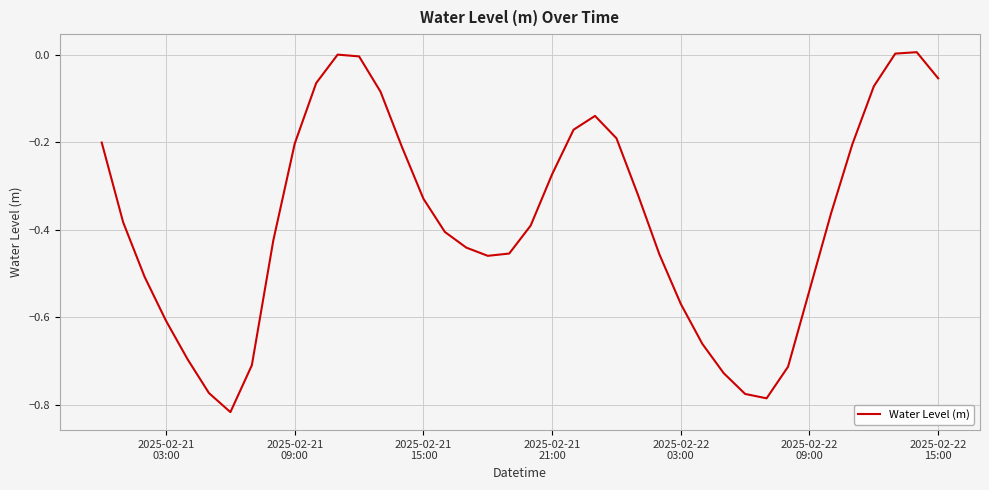

What is the difference between the maximum and minimum values?

0.8